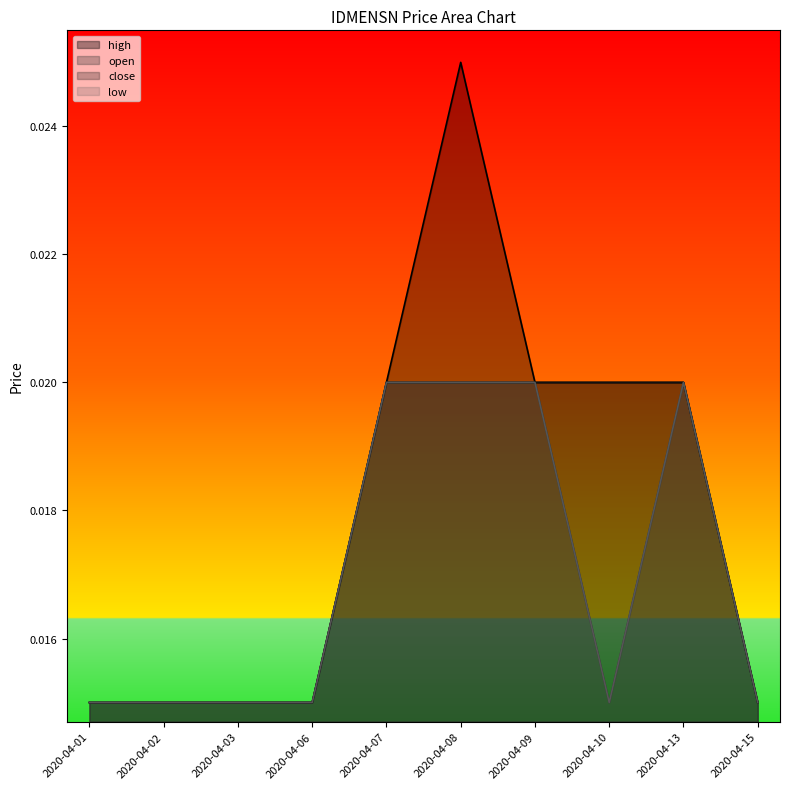

How many interior local valleys does the low series have?

1